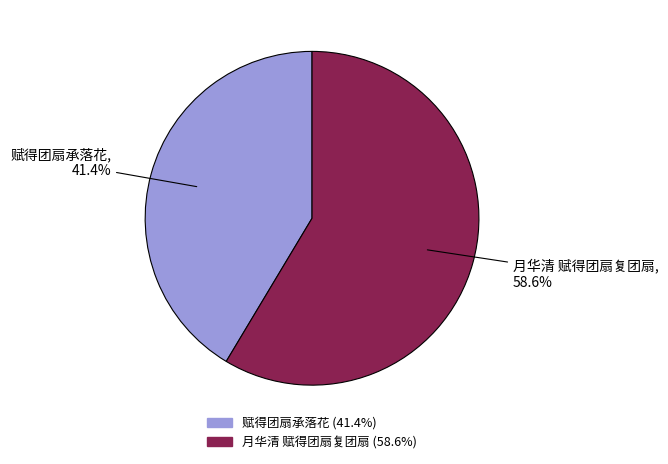

Which category has the biggest portion of the pie?

月华清 赋得团扇复团扇